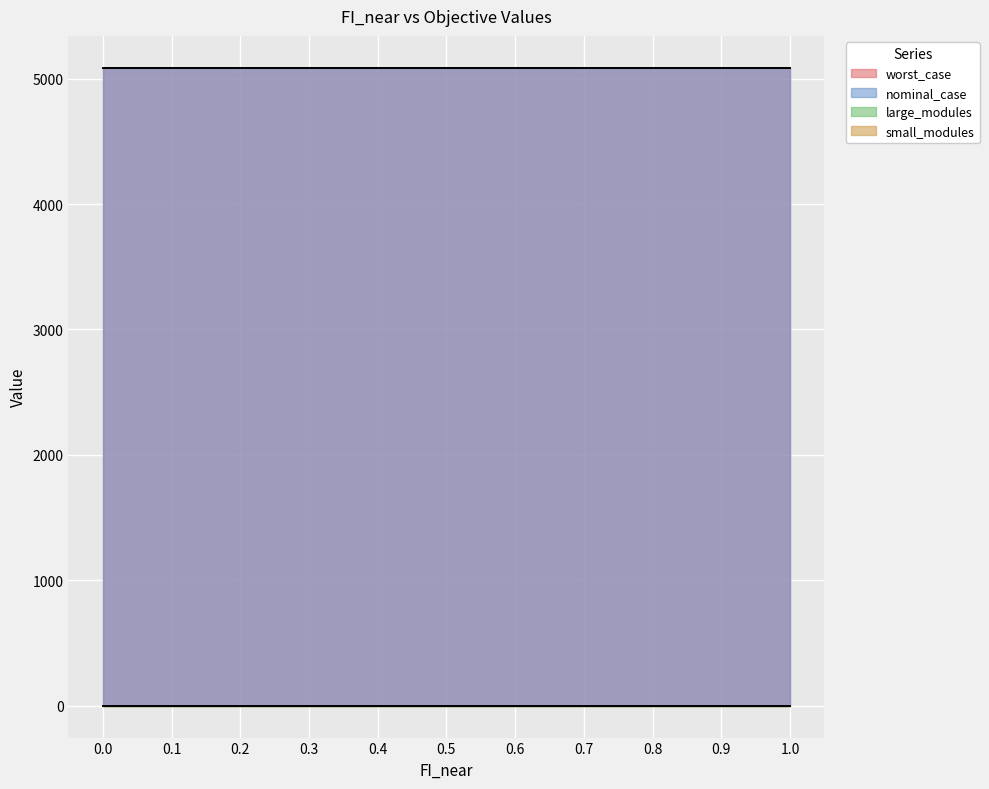

Reading left to right, list all the values displayed in this chart.

worst_case: 0.0=5086.7	0.1=5086.7	0.2=5086.7	0.3=5086.7	0.4=5086.7	0.5=5086.7	0.6=5086.7	0.7=5086.7	0.8=5086.7	0.9=5086.7	1.0=5086.7
nominal_case: 0.0=5086.7	0.1=5086.7	0.2=5086.7	0.3=5086.7	0.4=5086.7	0.5=5086.7	0.6=5086.7	0.7=5086.7	0.8=5086.7	0.9=5086.7	1.0=5086.7
large_modules: 0.0=1.0	0.1=1.0	0.2=1.0	0.3=1.0	0.4=1.0	0.5=1.0	0.6=1.0	0.7=1.0	0.8=1.0	0.9=1.0	1.0=1.0
small_modules: 0.0=0.0	0.1=0.0	0.2=0.0	0.3=0.0	0.4=0.0	0.5=0.0	0.6=0.0	0.7=0.0	0.8=0.0	0.9=0.0	1.0=0.0